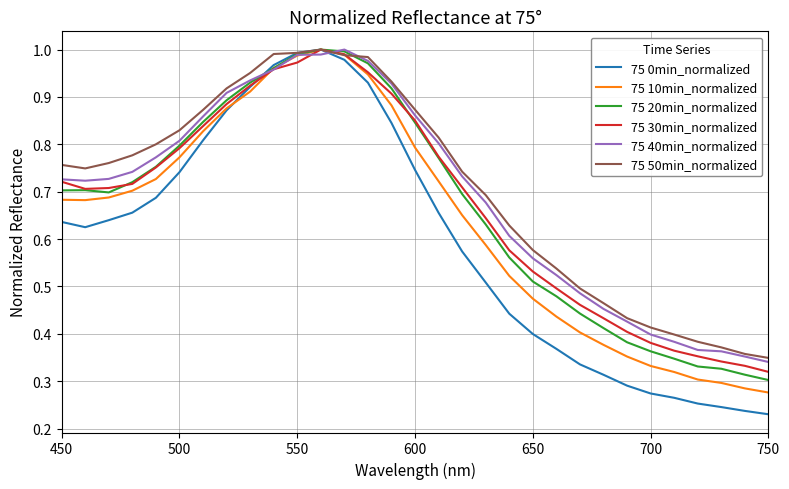

Does the chart display data point markers on the line(s)?

No